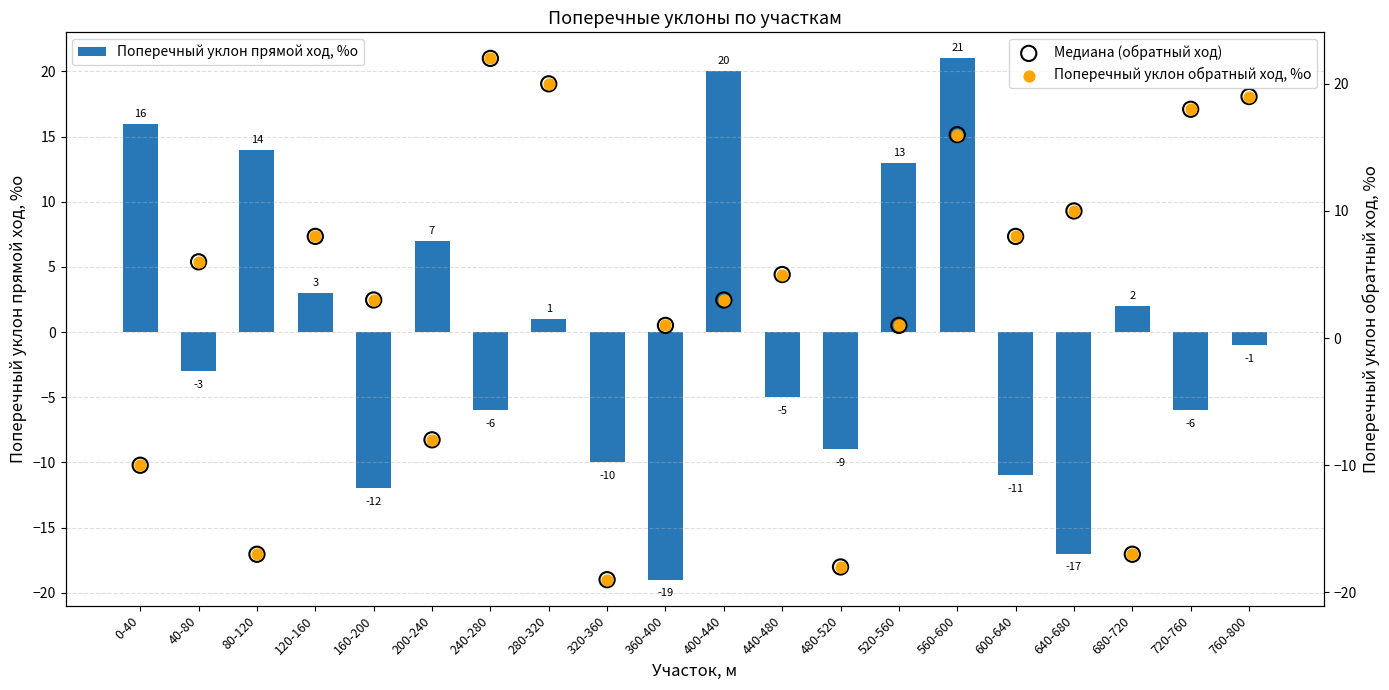

At which category is the sum across all series the highest?

560-600